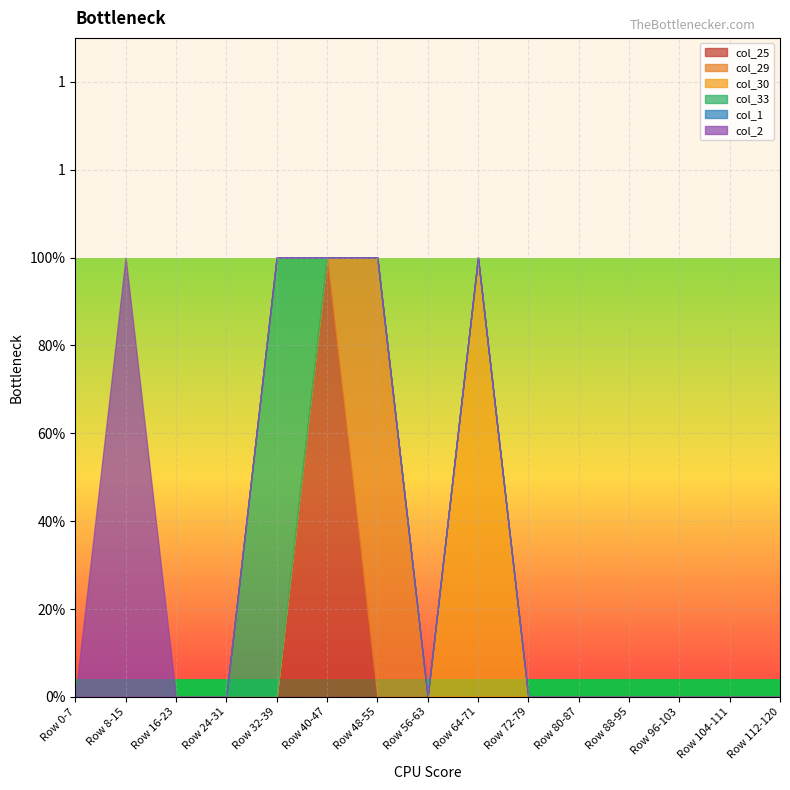

Which series has the largest total across all categories?

col_2